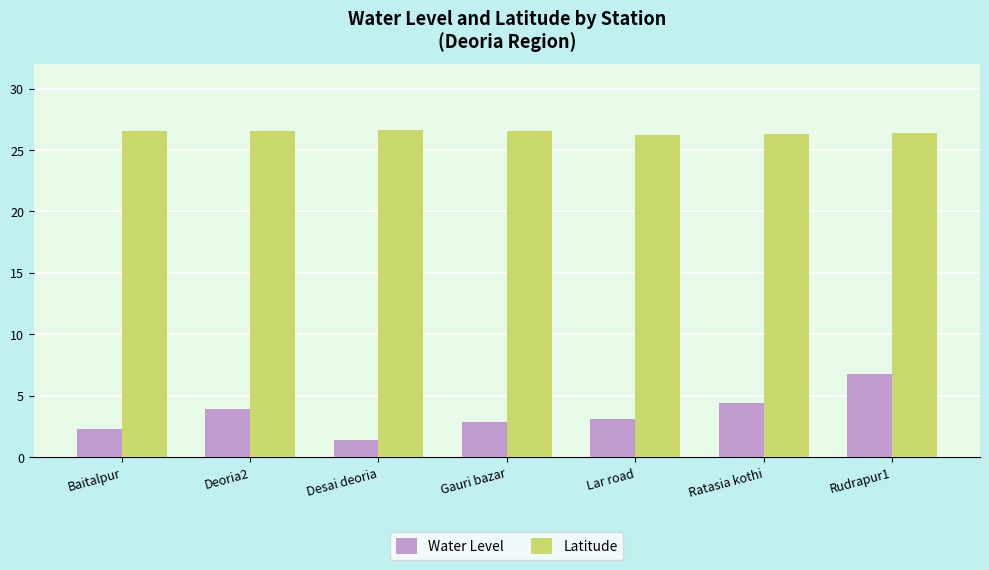

What is the smallest value displayed?

1.4